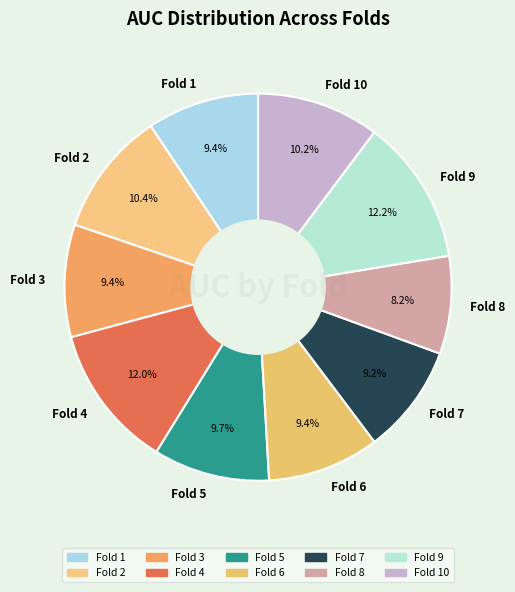

To the nearest percent, what is the combined percentage of Fold 9 and Fold 2?

23%